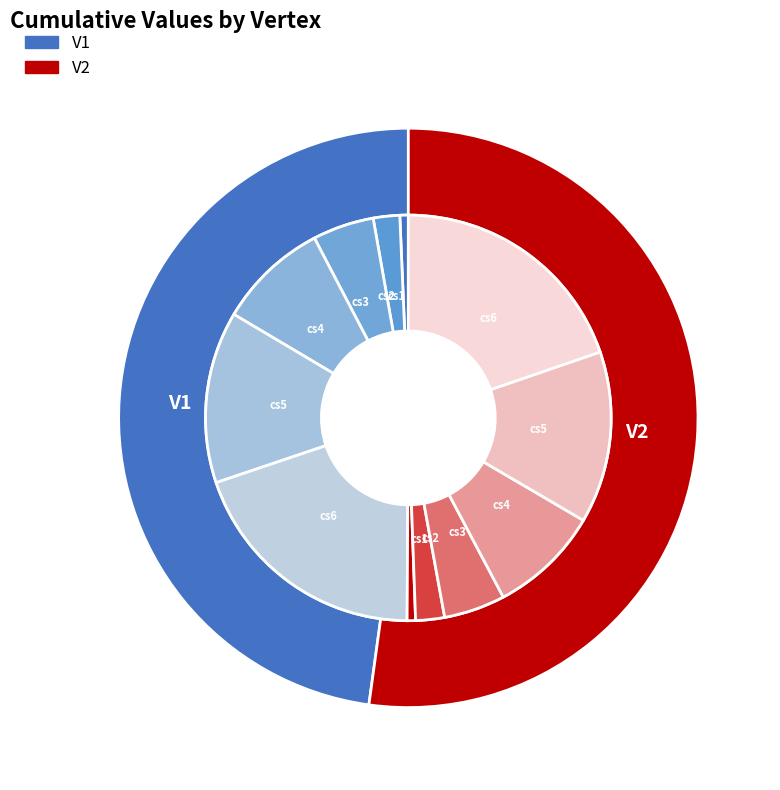

Does V1 represent more than half of the total?

No